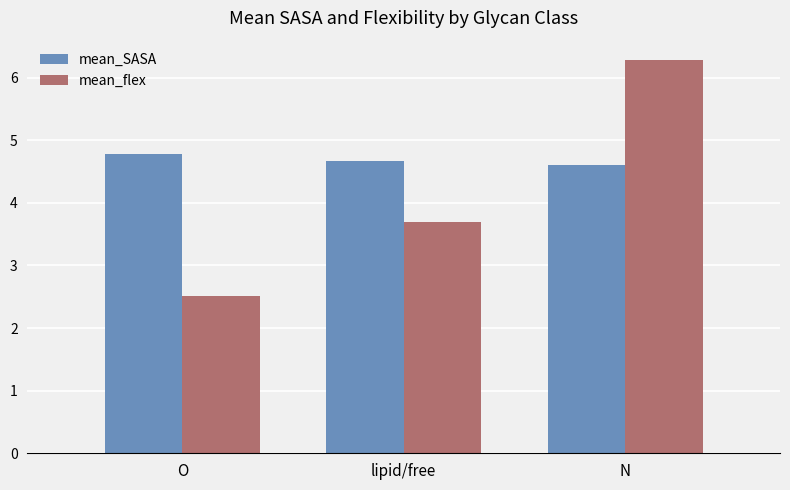

The mean_SASA series shows 4.6 at N. True or false?

True